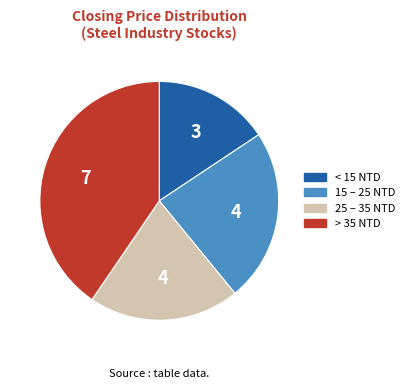

Is there a majority slice in this chart?

No